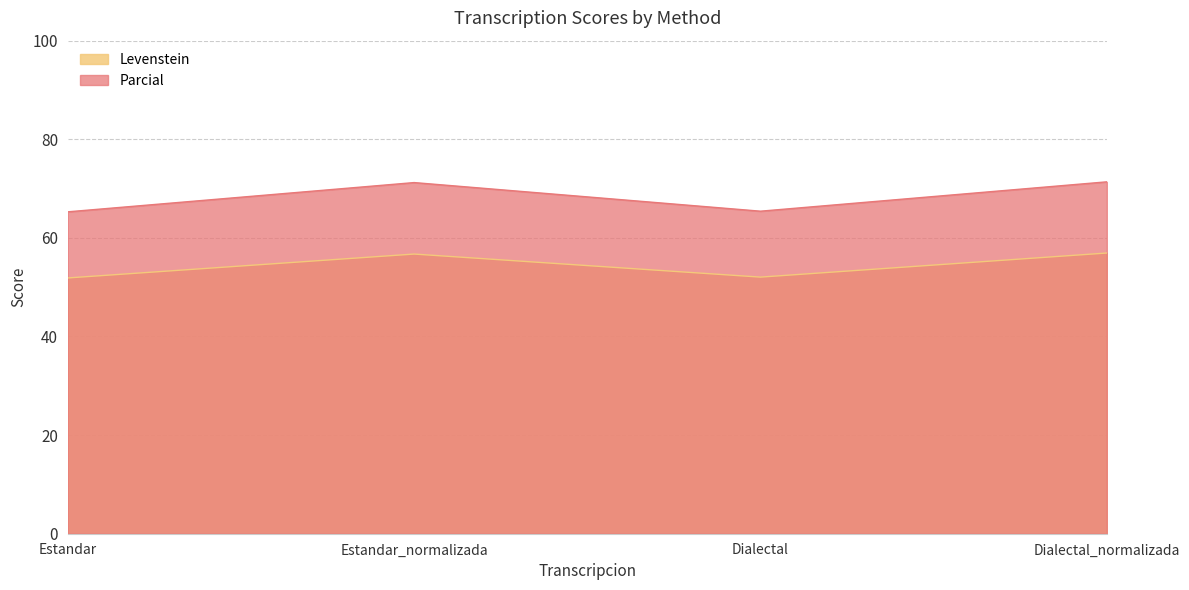

How many lines are shown in the chart?

2